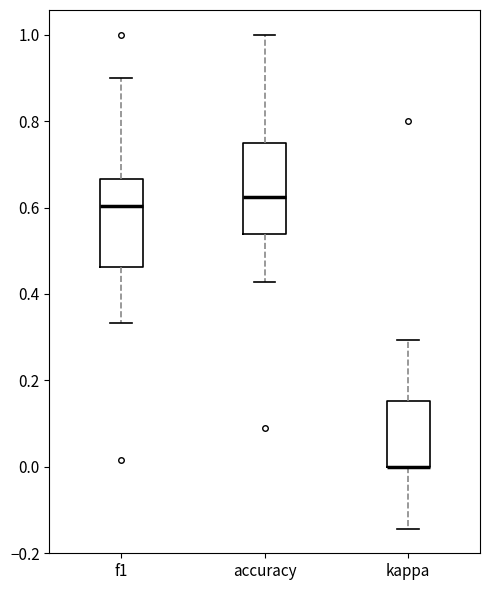

Reading left to right, transcribe this box plot: for each box, give where its median line is, the range the box spans, and where its two whiskers end, as read against the y-axis. The values are not printed on the chart, so give them approximately, as read against the axis.

f1: median 0.60, box 0.46 to 0.66, whiskers 0.34 to 0.90
accuracy: median 0.62, box 0.54 to 0.76, whiskers 0.42 to 1.00
kappa: median 0.00 (drawn on the box's lower edge), box 0.00 to 0.16, whiskers -0.14 to 0.30